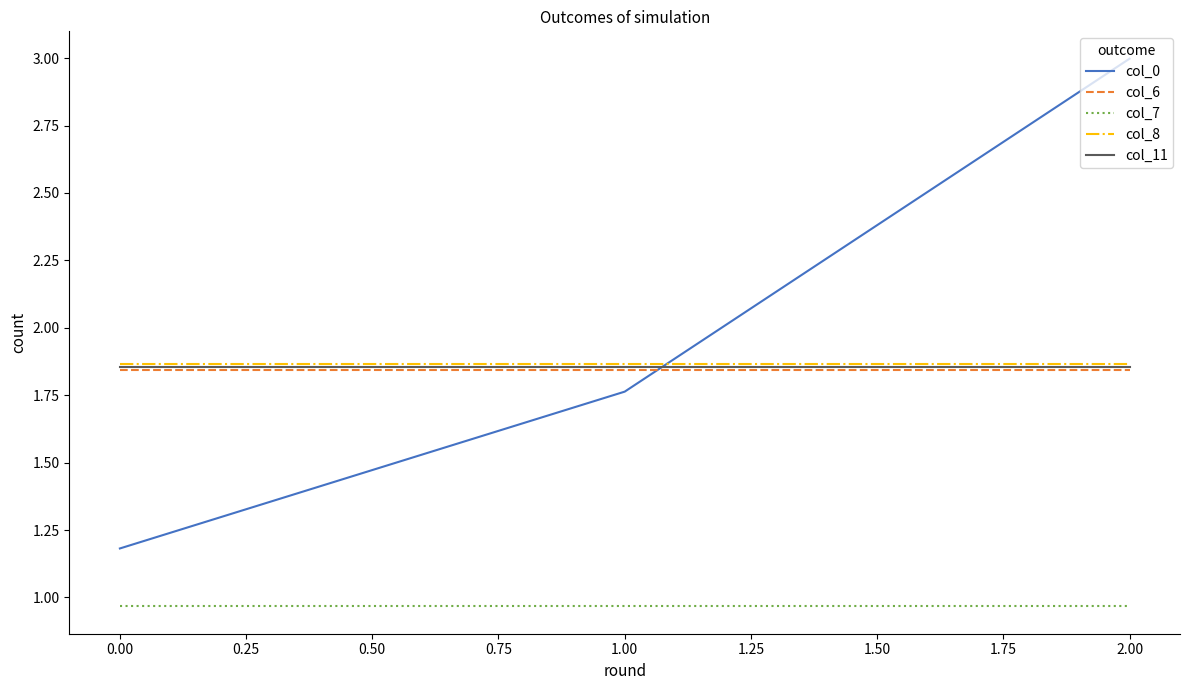

At which category is the sum across all series the highest?

2.00